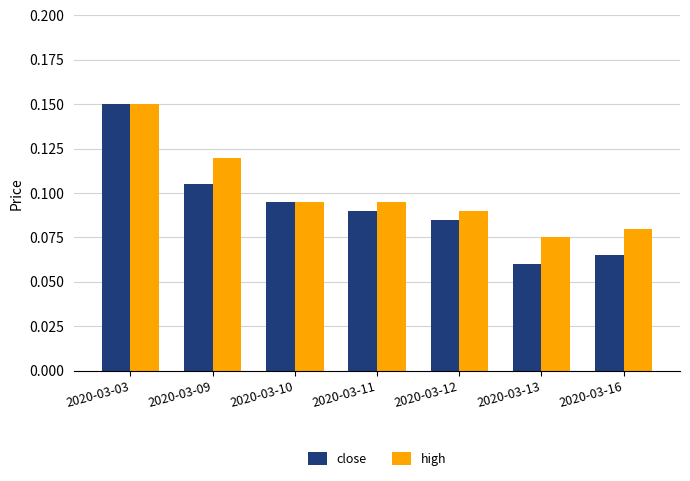

Is the value of high at 2020-03-03 greater than the value of close at 2020-03-12?

Yes